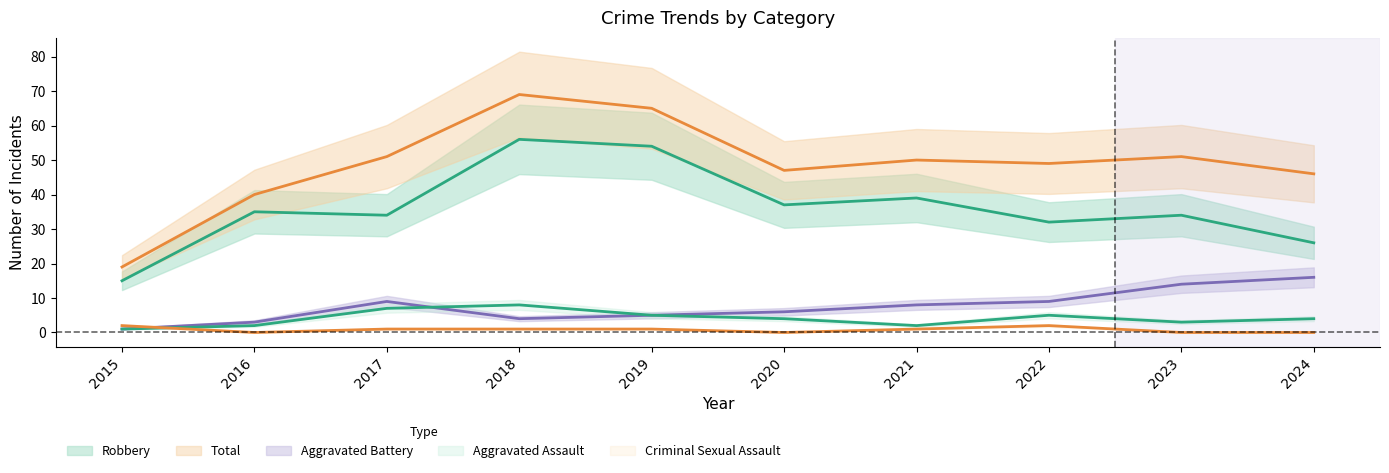

How many values in the Criminal Sexual Assault series are below 1?

4